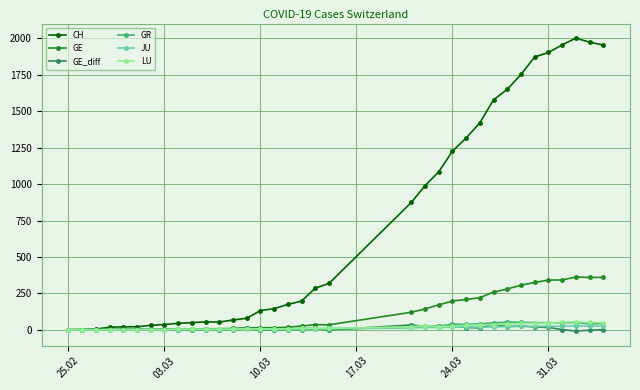

Which series has the largest total across all categories?

CH